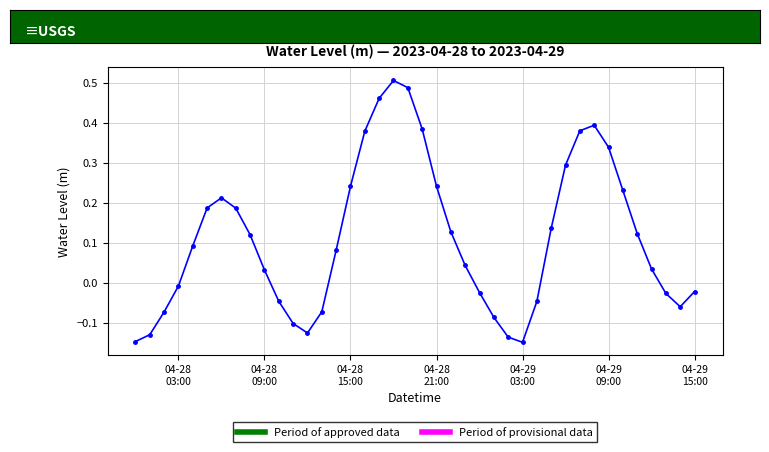

How many interior local valleys (lower than both neighbors) does the data have?

3